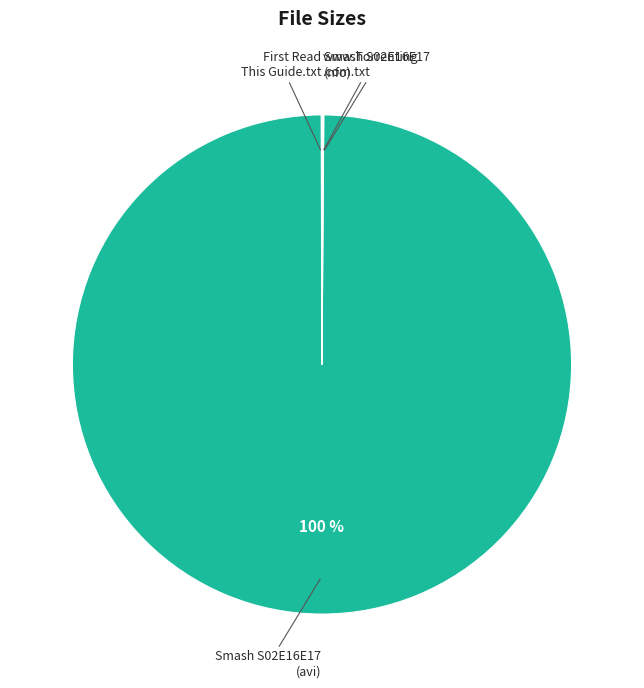

Is there a majority slice in this chart?

Yes